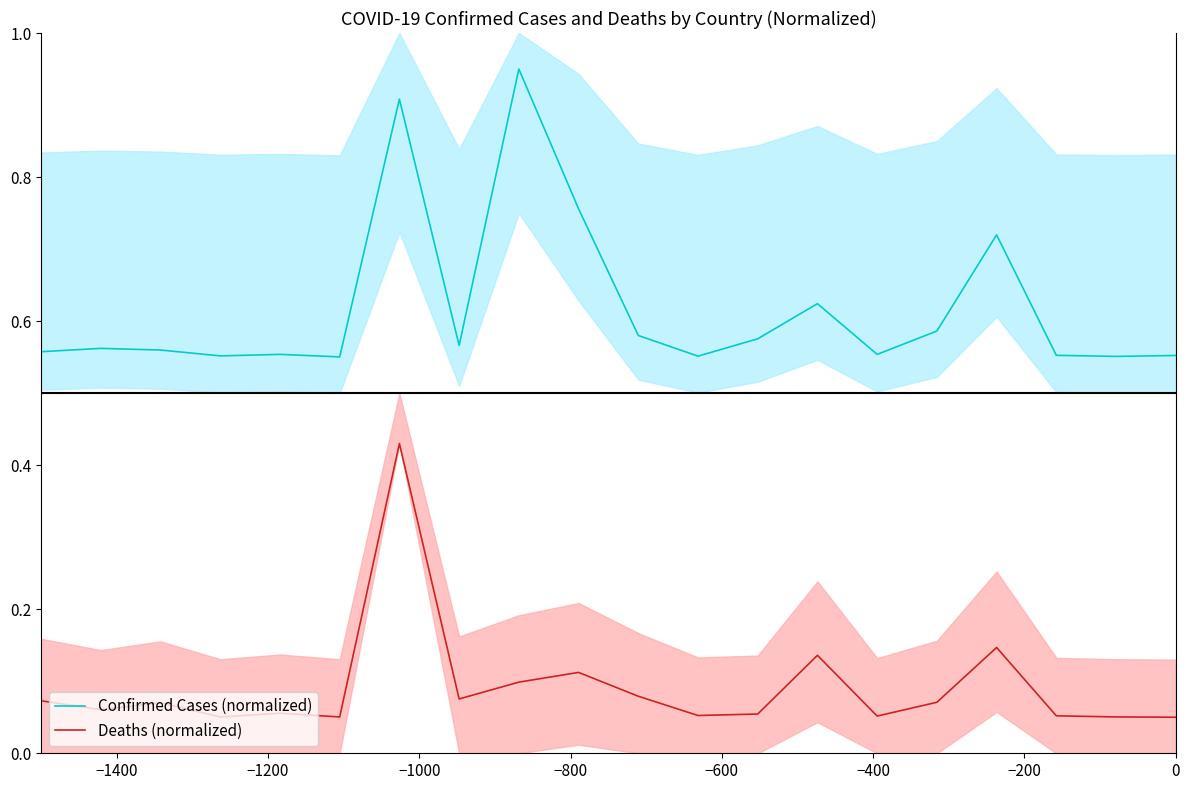

True or false: Deaths (normalized) and Confirmed Cases (normalized) cross at least once.

False